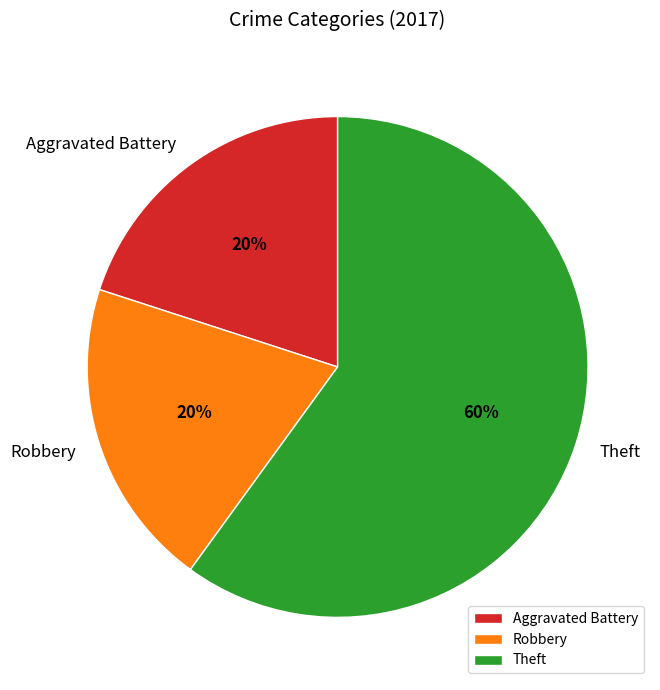

Which slice represents more than half of the pie?

Theft